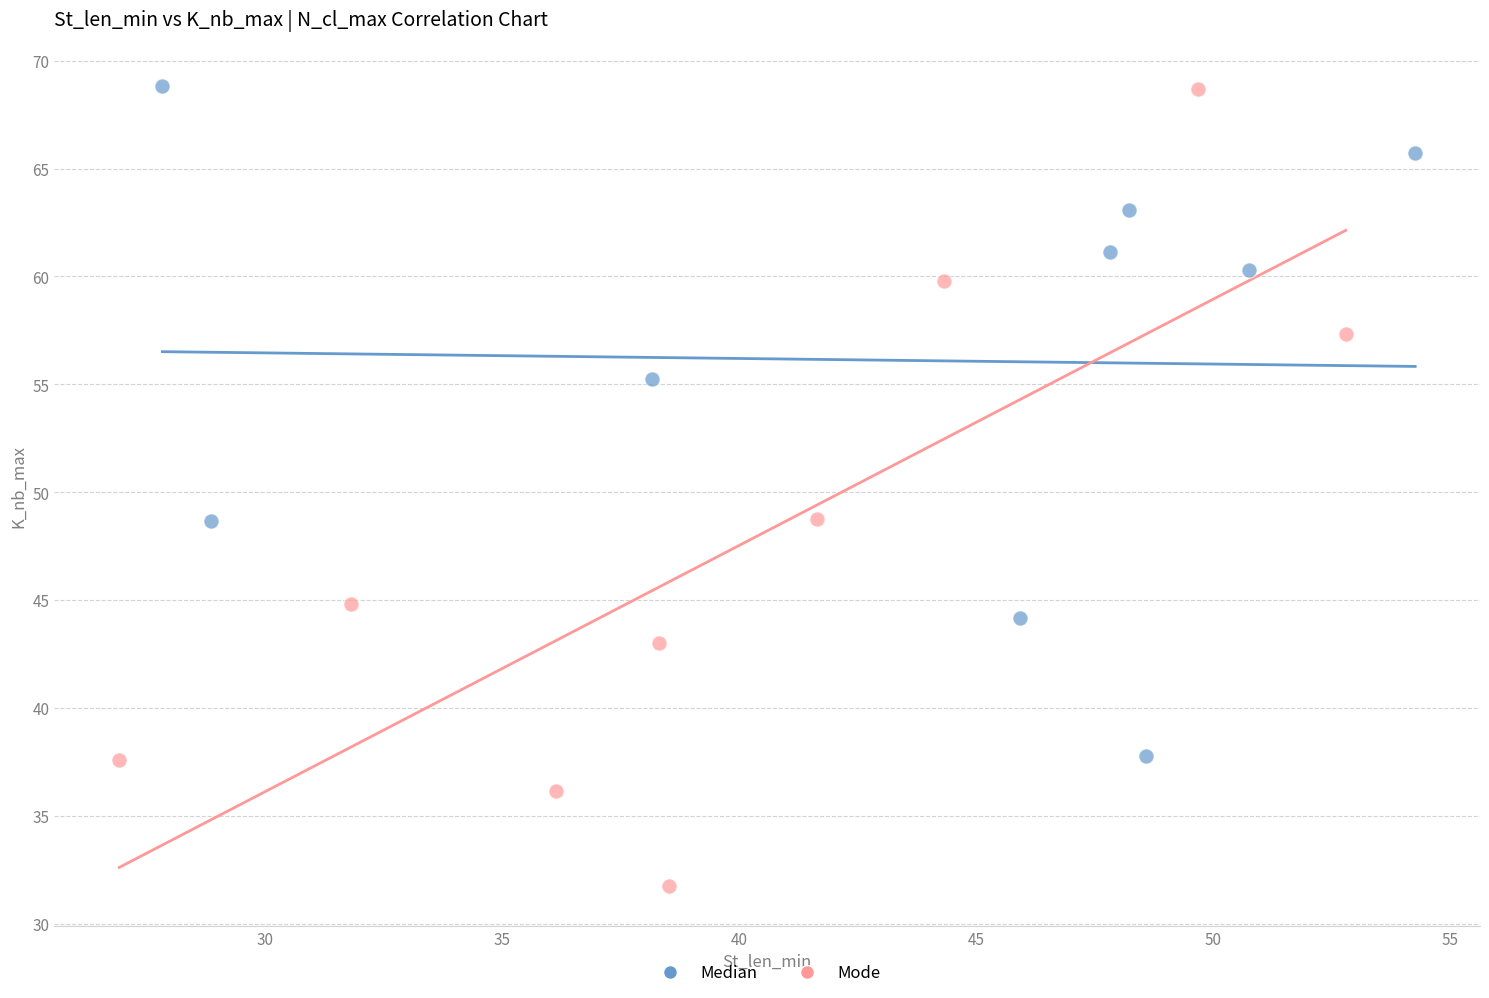

Which series reaches the minimum Y coordinate?

Mode